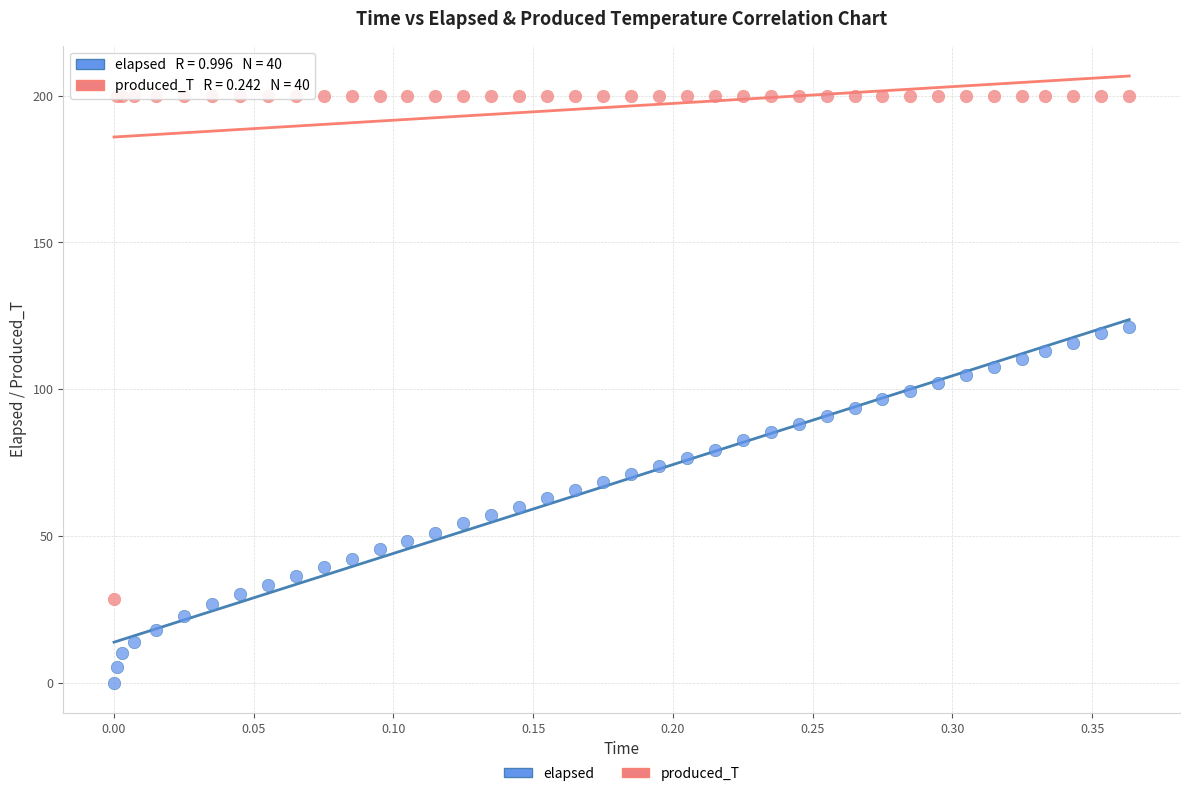

What is the X range (max minus min) for the scatter plot?

0.4